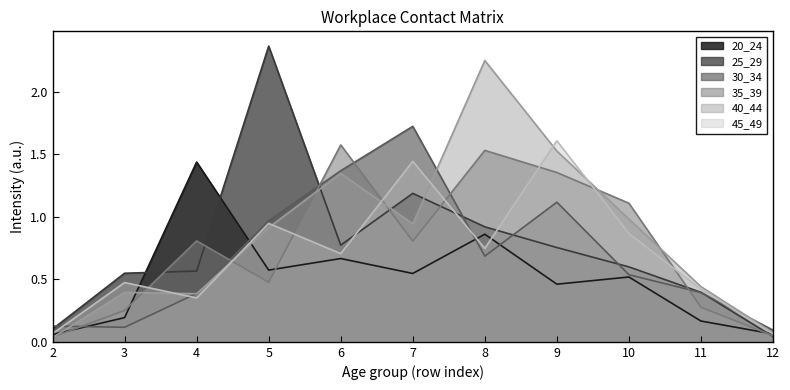

At which label does 45_49 reach its minimum?

12